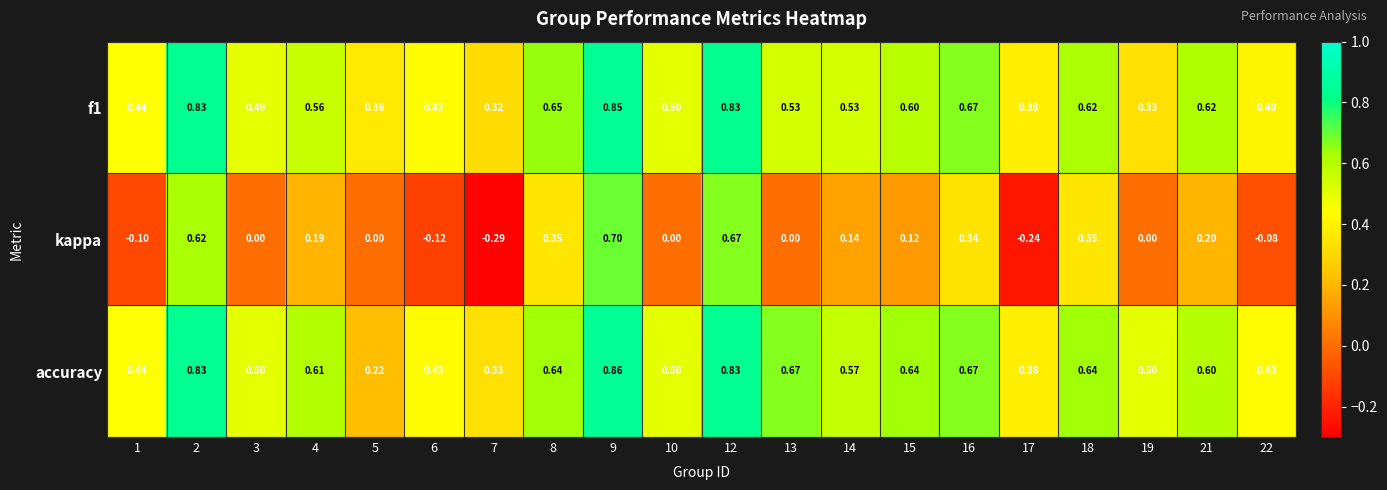

Which series has the largest total across all categories?

accuracy